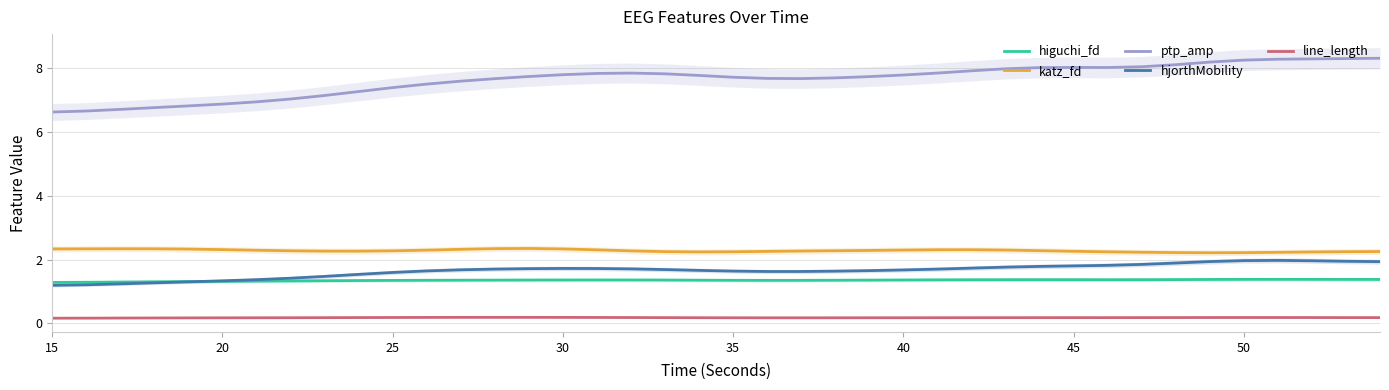

True or false: katz_fd and line_length intersect in this chart.

False